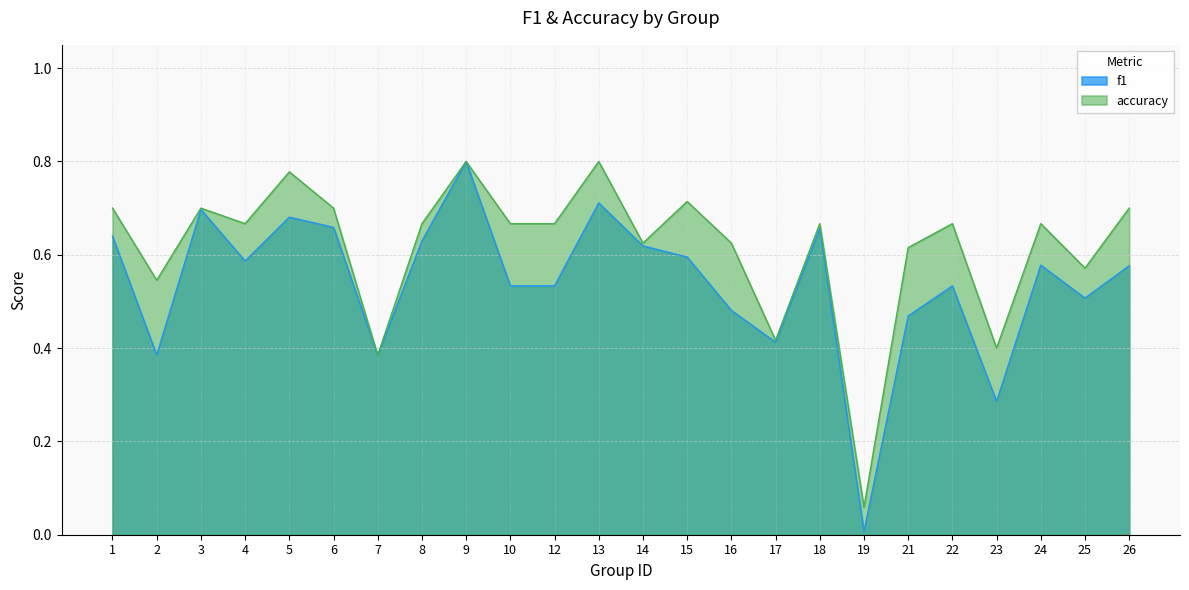

Between 22 and 8, which is larger?

8